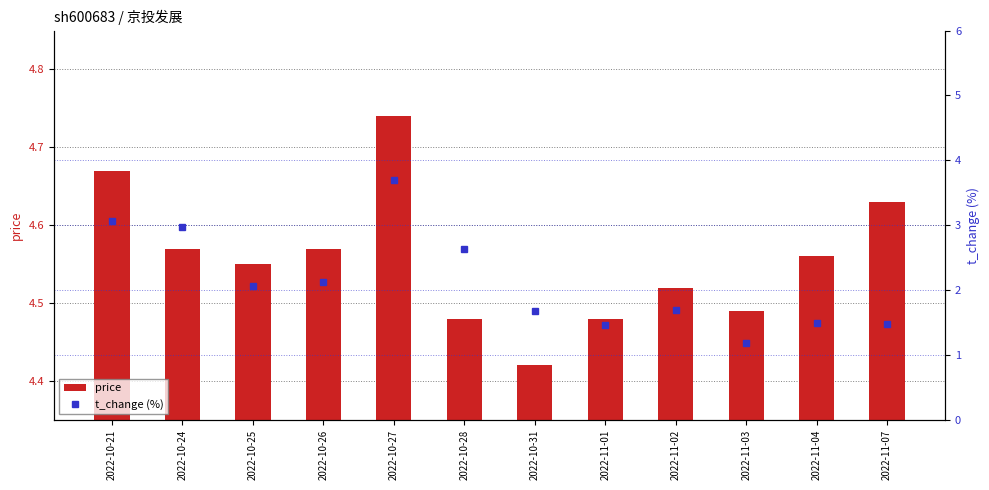

Is the value of price at 2022-11-04 greater than the value of t_change (%) at 2022-10-21?

Yes